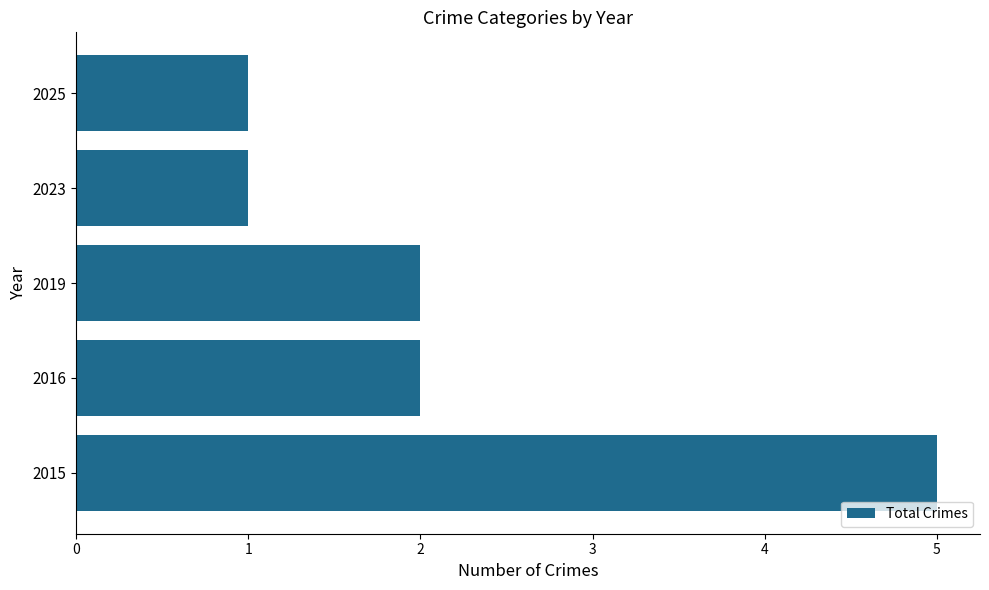

What is the sum of all values?

11